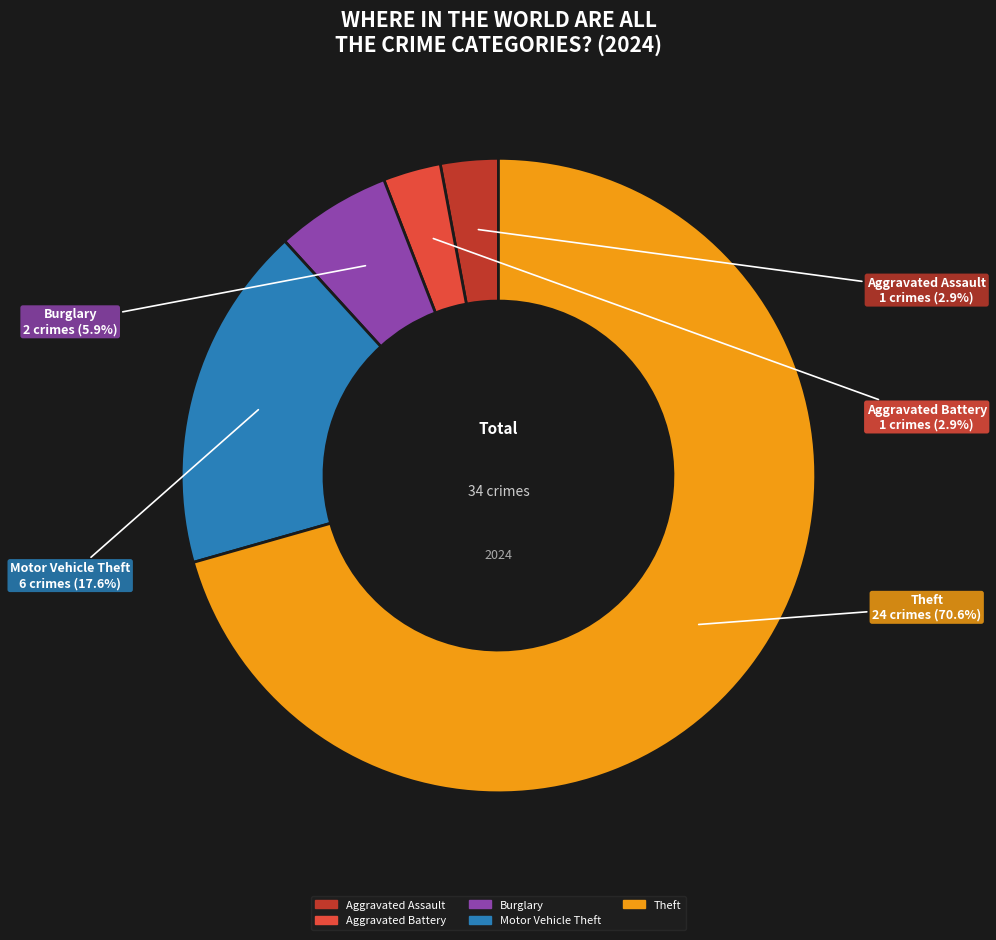

To the nearest percent, what portion does Burglary represent?

6%